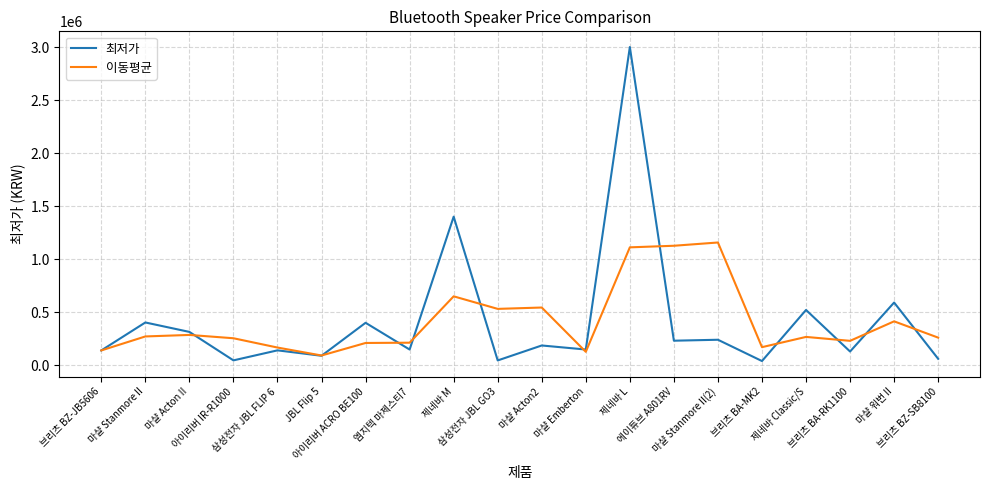

Which series has the widest spread of values?

최저가